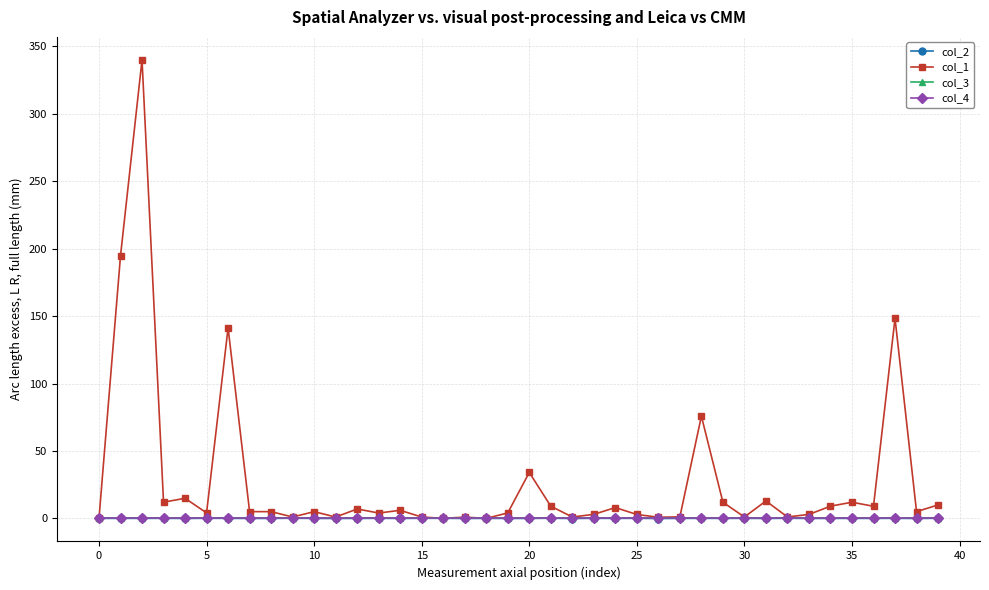

What is the label of the 13th point from the left?

12